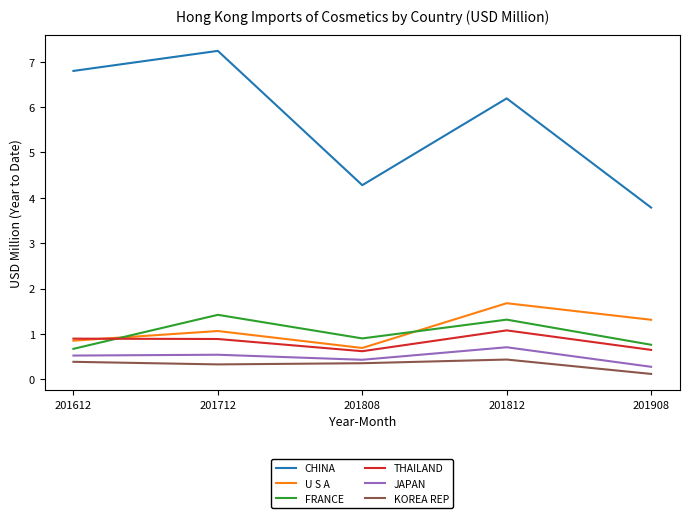

Between 201812 and 201908, which series saw the biggest shift?

CHINA